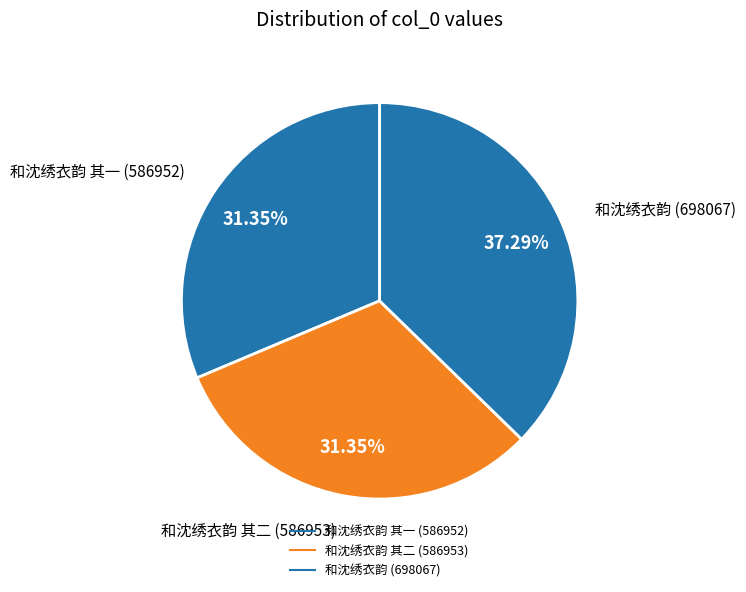

Count the number of slices in the pie.

3